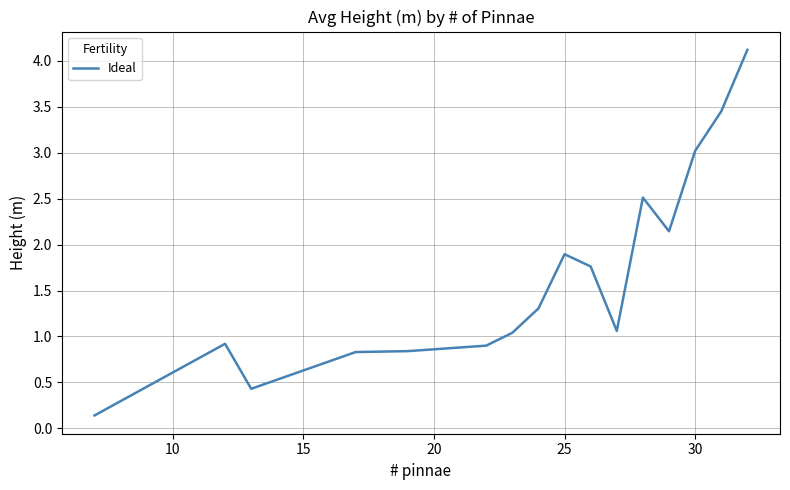

What is the maximum value shown in the chart?

4.1